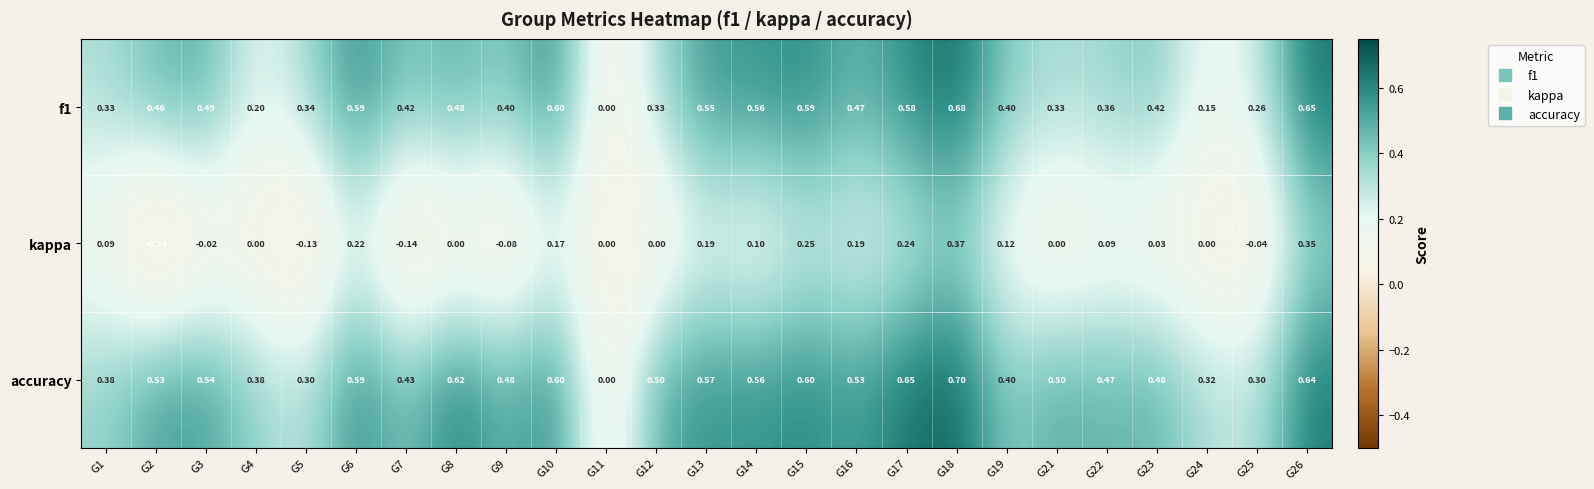

Is the value of kappa at G8 greater than the value of f1 at G8?

No